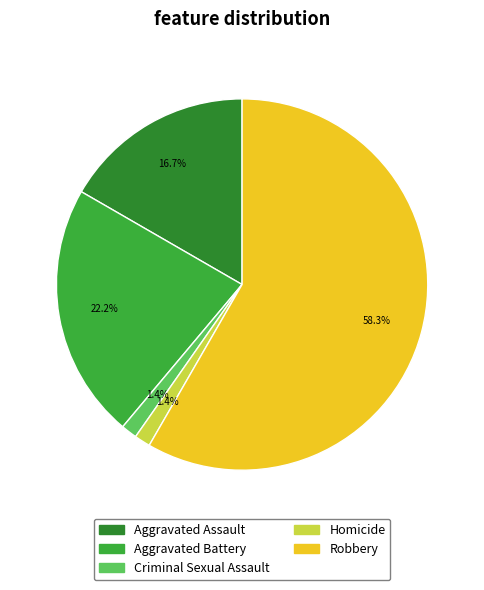

To the nearest percent, what is the difference between the Aggravated Assault and Homicide slice percentages?

15%